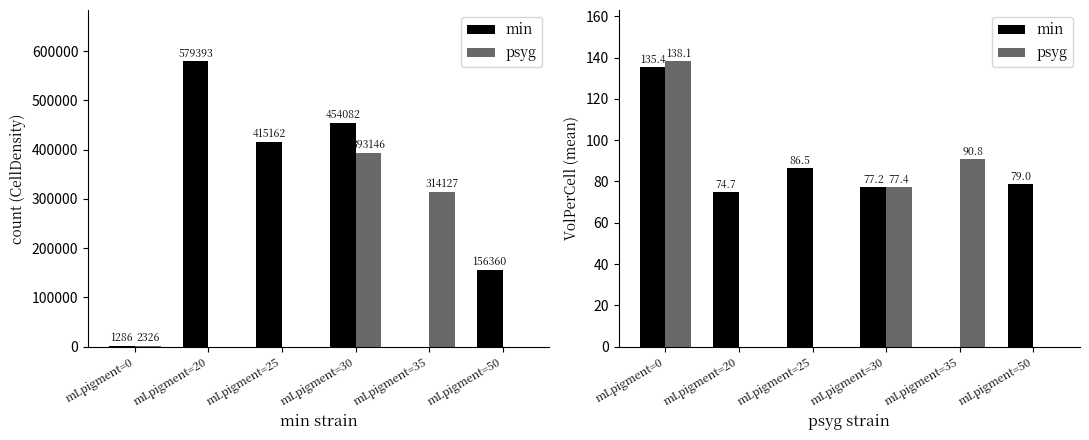

Rank the series at mLpigment=50 from lowest to highest value.

psyg, min